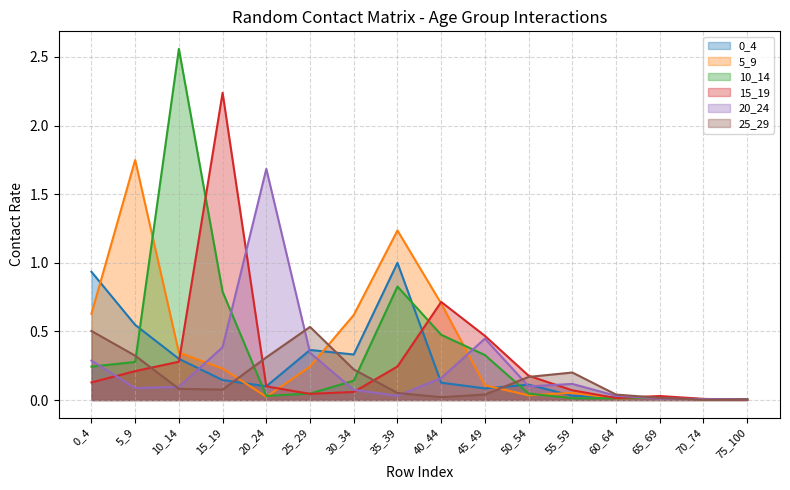

True or false: 15_19 and 0_4 intersect in this chart.

True